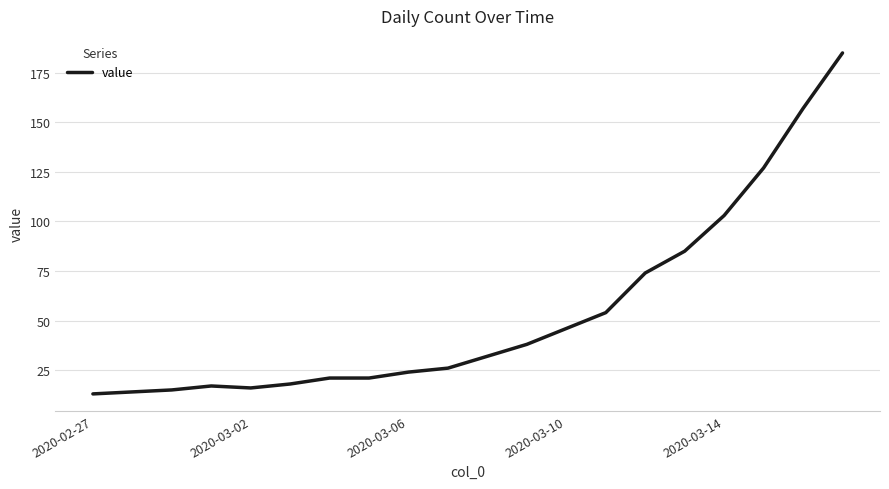

What is the minimum value shown in the chart?

13